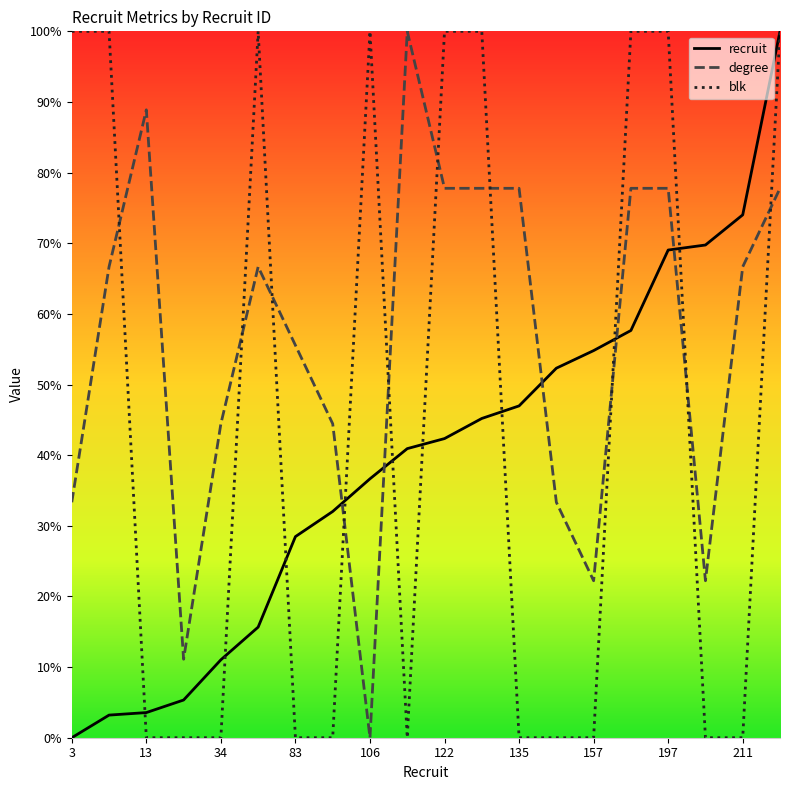

Rank the series by their average value, from highest to lowest.

degree, blk, recruit